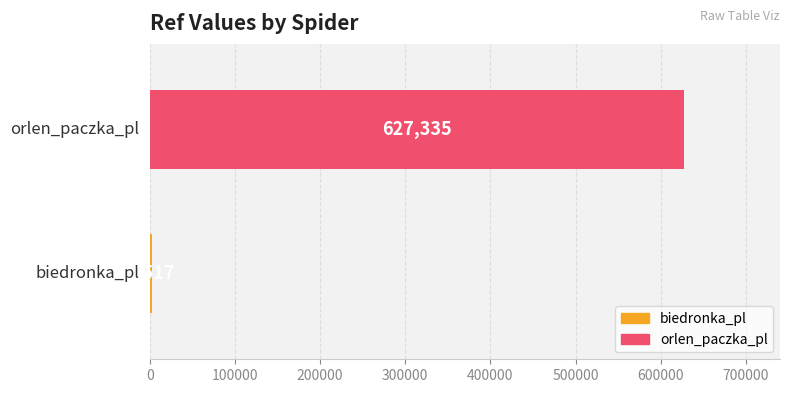

What is the smallest value displayed?

2517